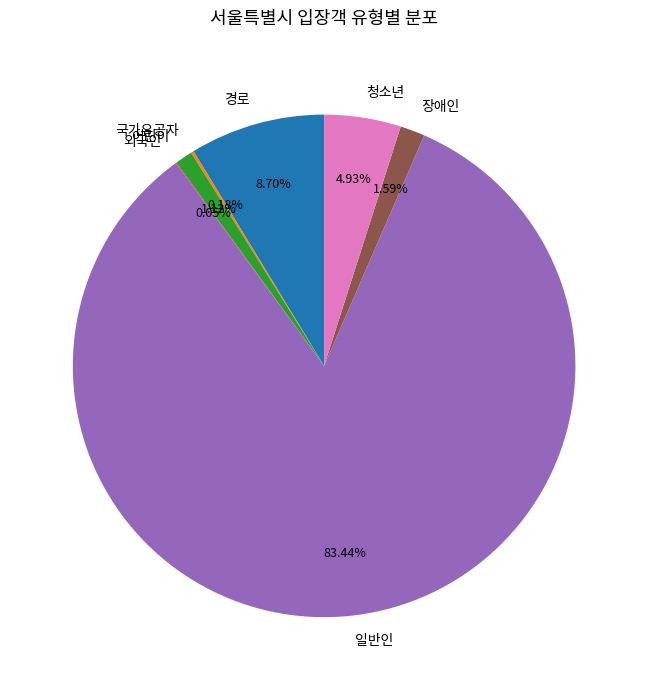

Is the sum of 장애인 and 경로 greater than half?

No